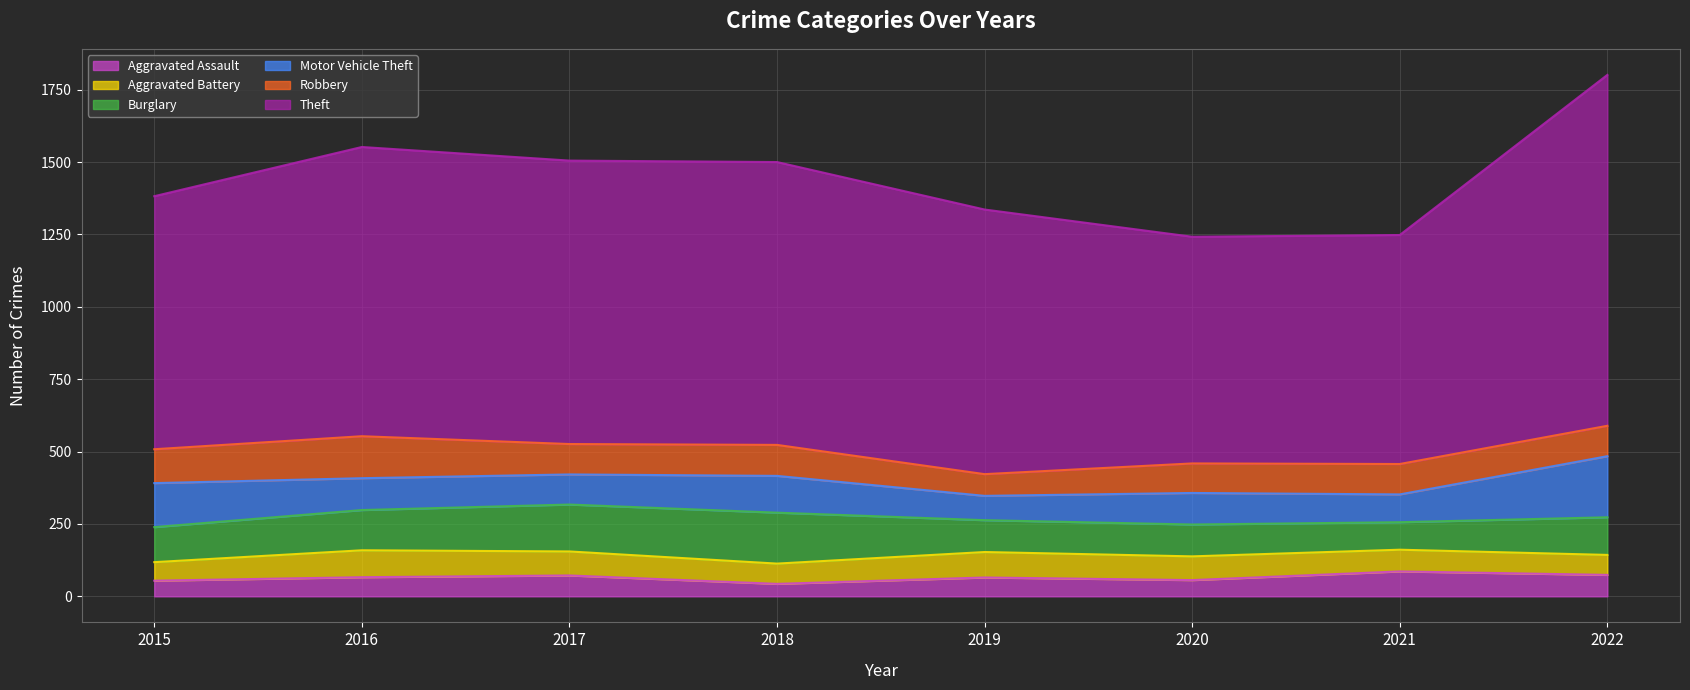

How many data points in Robbery are above 105?

3